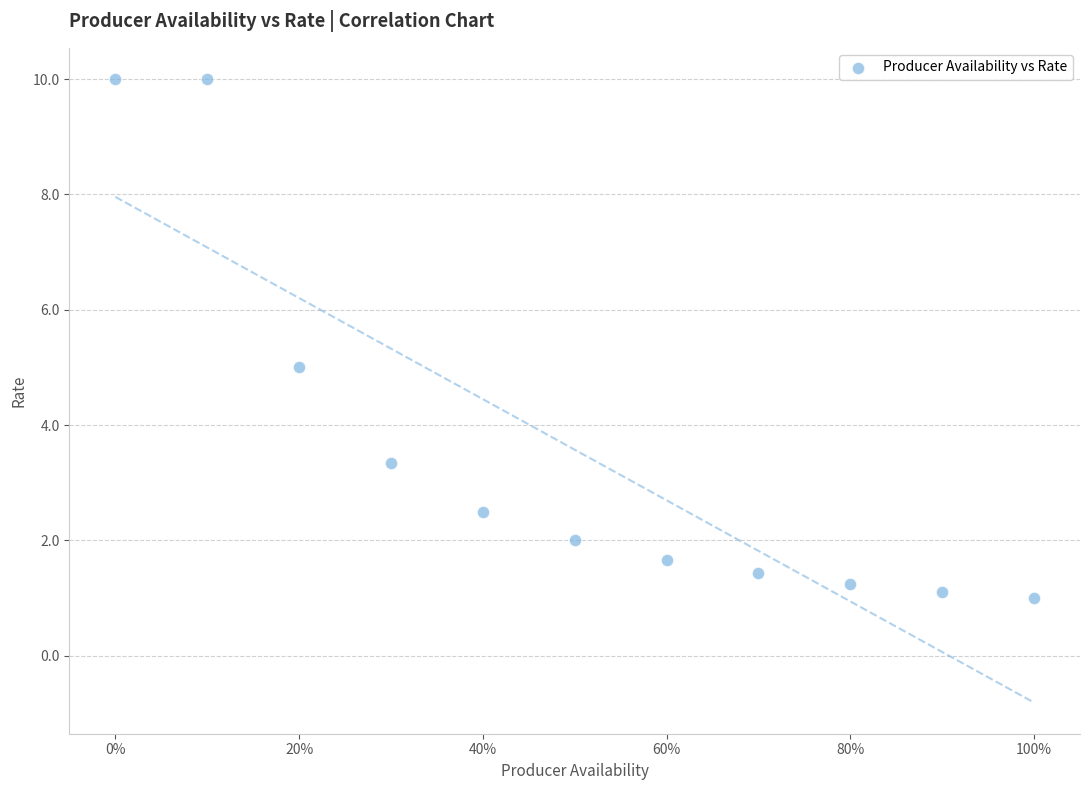

What is the average Y value?

3.6